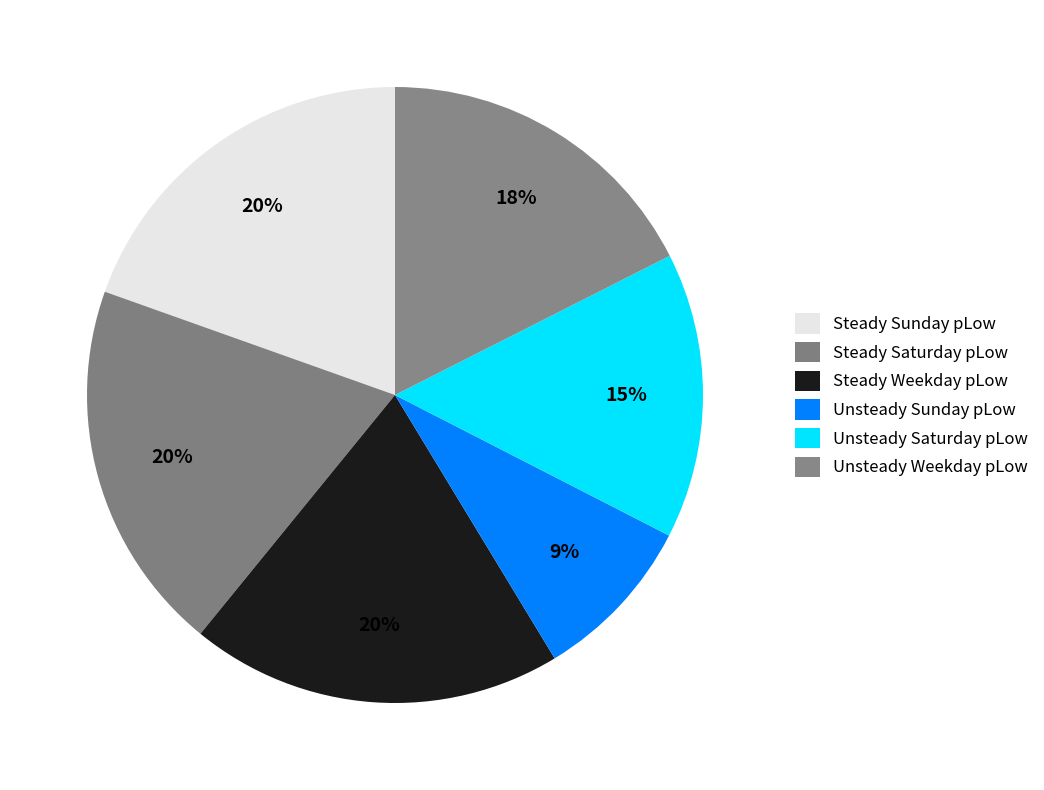

How many segments does this pie chart have?

6